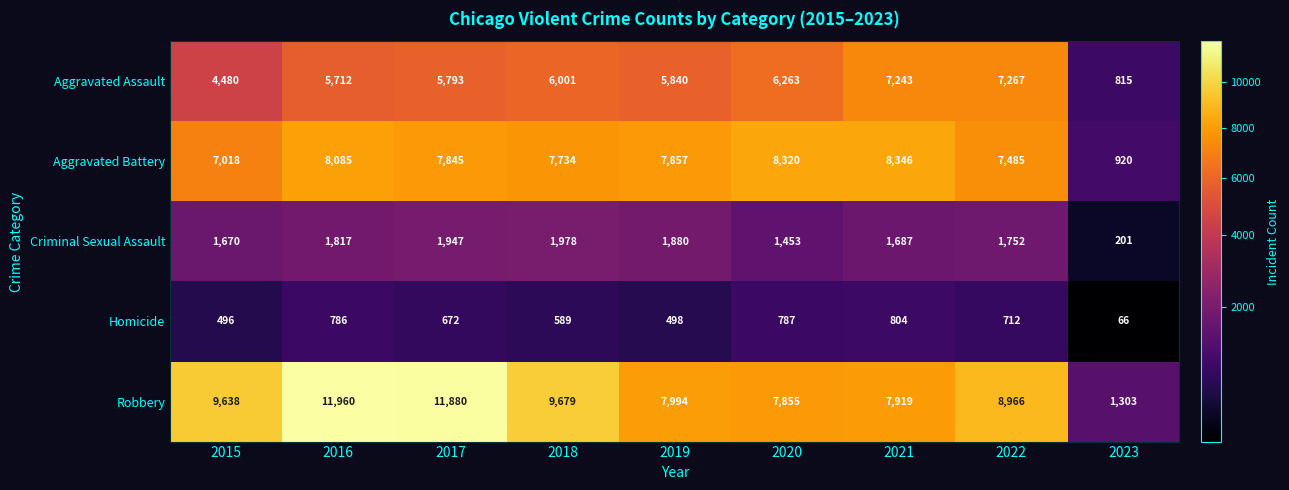

The value of Aggravated Battery at 2018 is 5151. True or false?

False